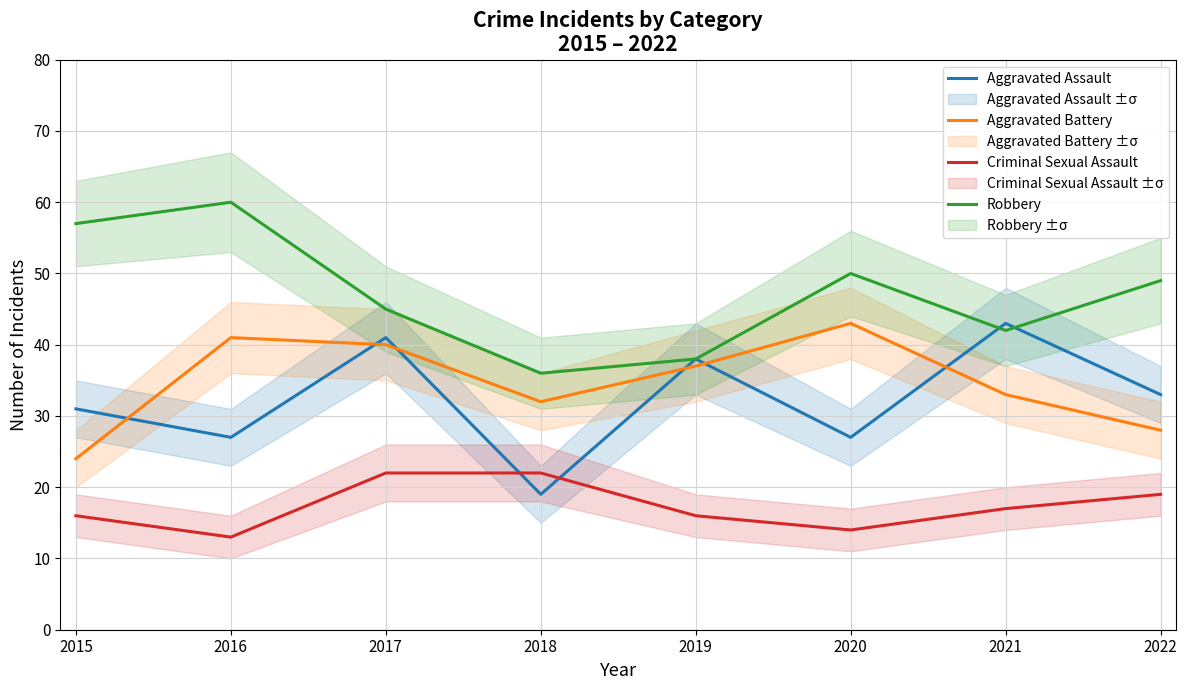

How many times do Aggravated Battery and Aggravated Assault cross each other?

6